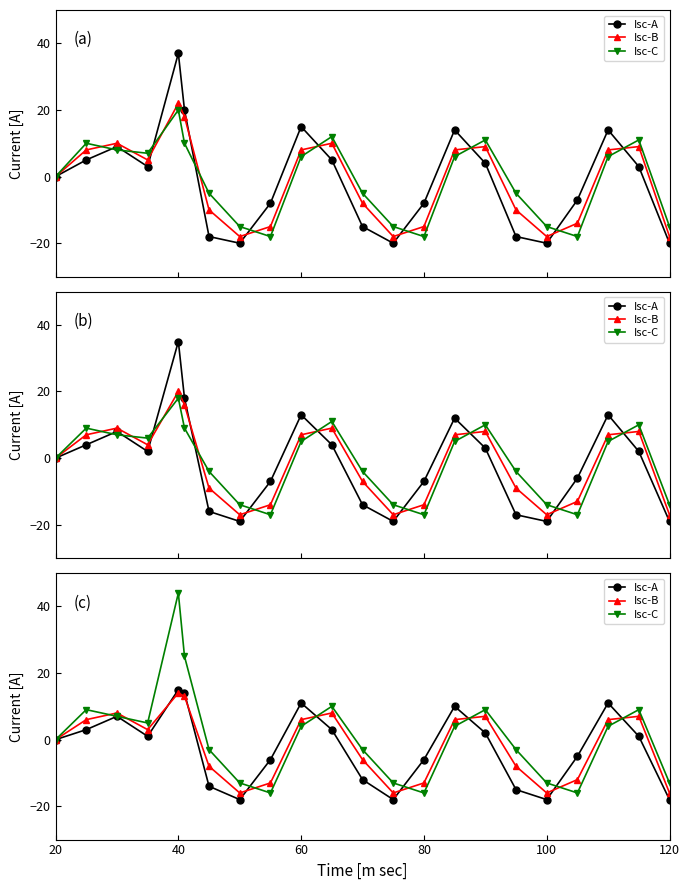

Which series has the largest range (max minus min)?

Isc-C